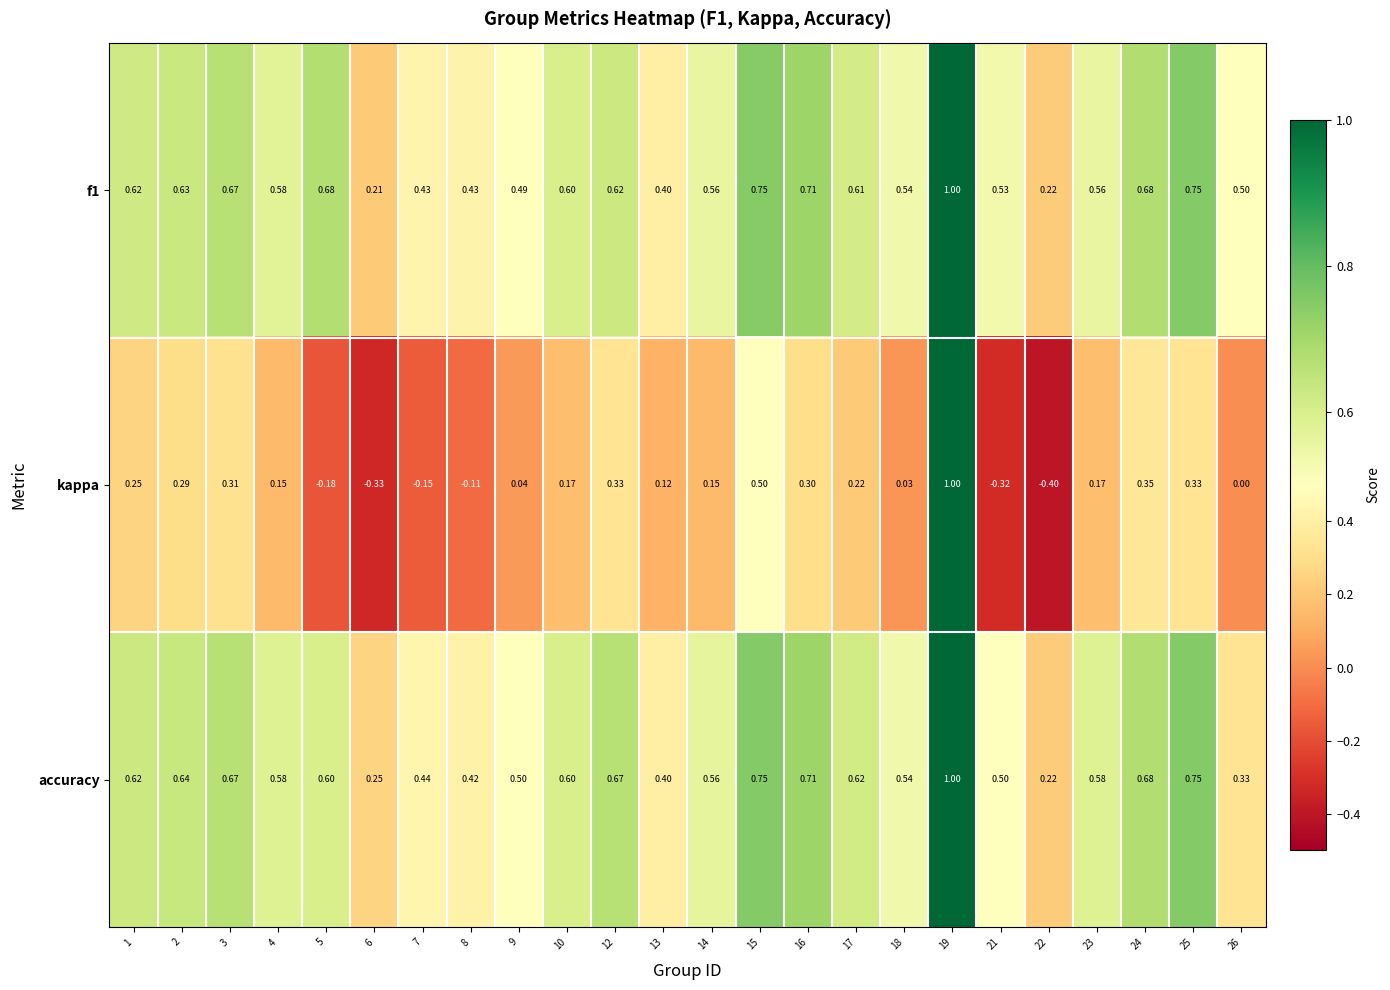

Which series has the widest spread of values?

kappa